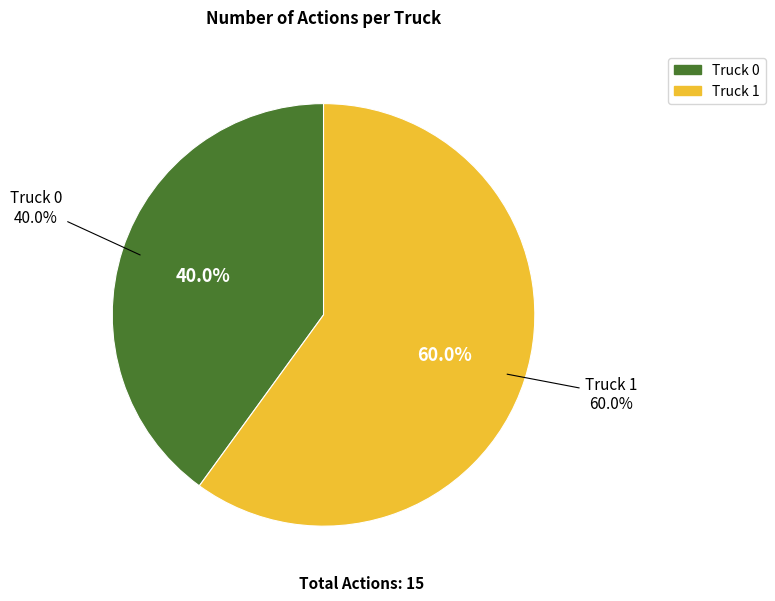

What percentage is the Truck 1 slice, to the nearest percent?

60%